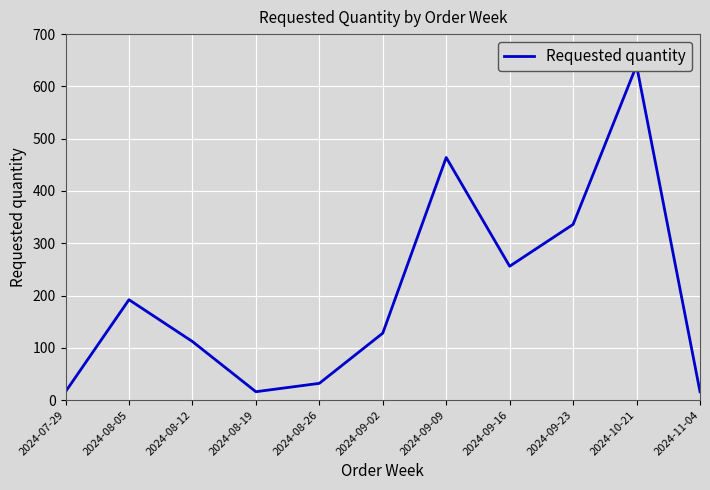

What is the maximum value shown in the chart?

640